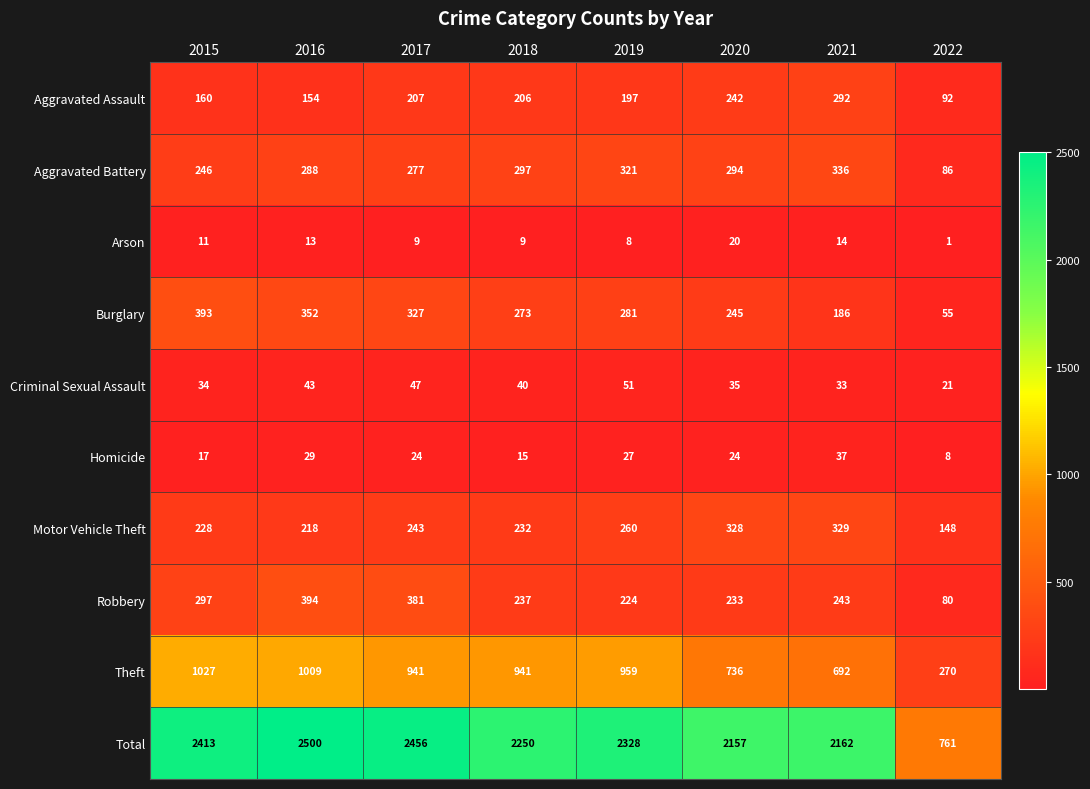

At which category does the chart reach its minimum across all series?

2022